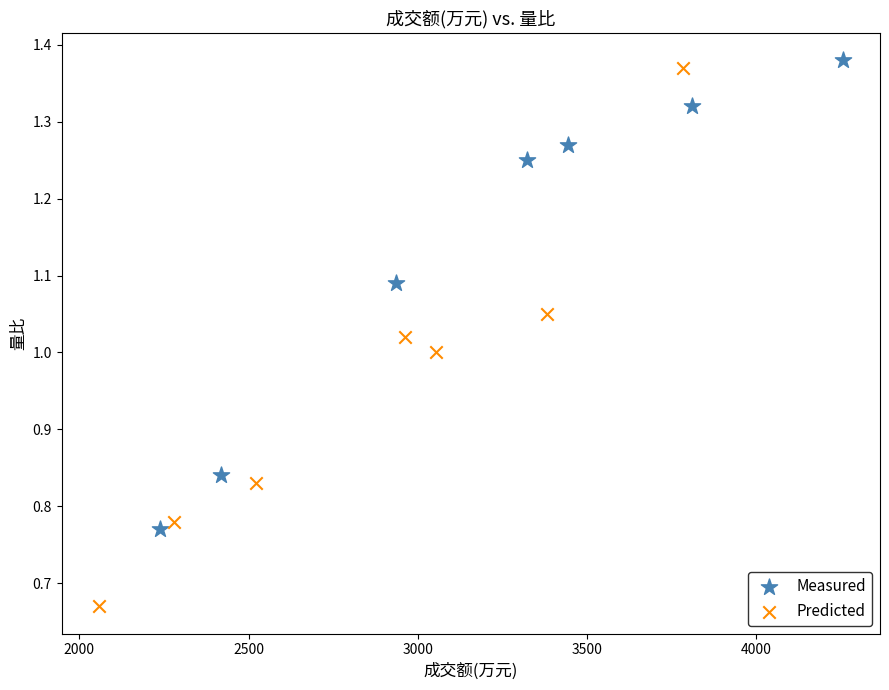

Which series contains the lowest Y value?

Predicted